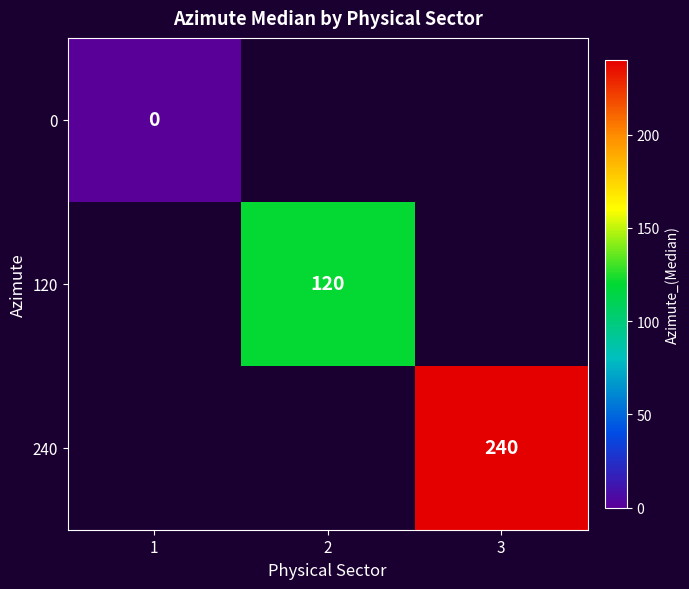

At how many categories does at least one series exceed 122?

1